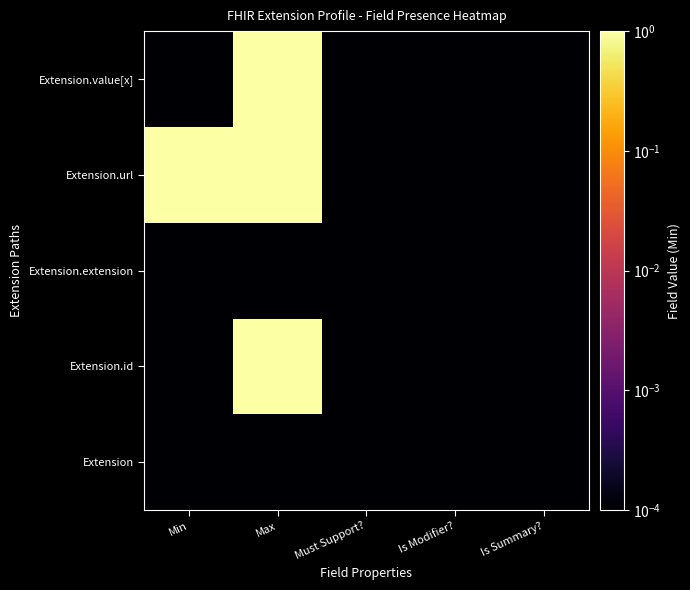

Reading left to right, extract all data points from this chart.

Extension: Min=0.0	Max=0.0	Must Support?=0.0	Is Modifier?=0.0	Is Summary?=0.0
Extension.id: Min=0.0	Max=1.0	Must Support?=0.0	Is Modifier?=0.0	Is Summary?=0.0
Extension.extension: Min=0.0	Max=0.0	Must Support?=0.0	Is Modifier?=0.0	Is Summary?=0.0
Extension.url: Min=1.0	Max=1.0	Must Support?=0.0	Is Modifier?=0.0	Is Summary?=0.0
Extension.value[x]: Min=0.0	Max=1.0	Must Support?=0.0	Is Modifier?=0.0	Is Summary?=0.0